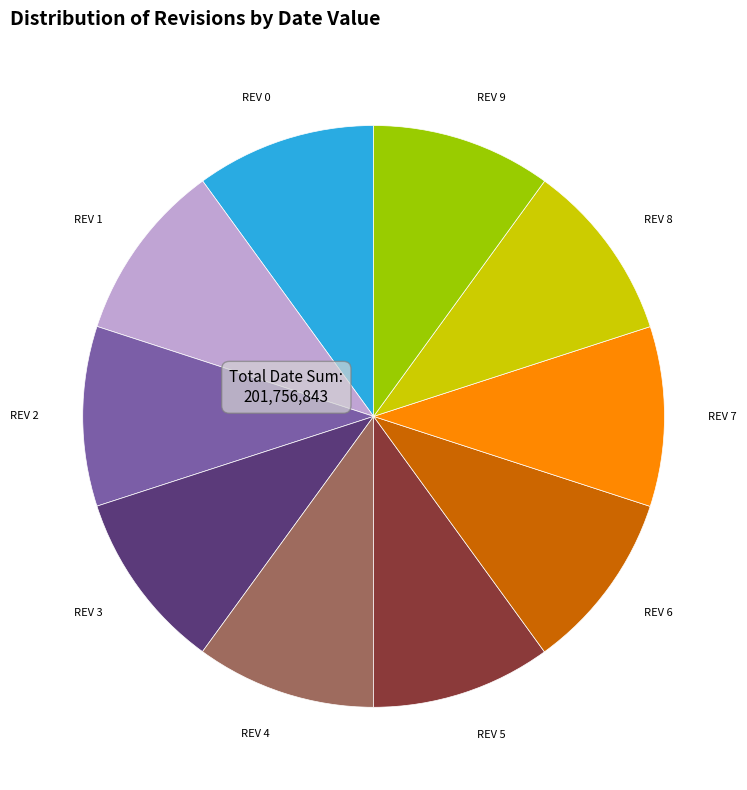

Is the sum of REV 2 and REV 6 greater than half?

No